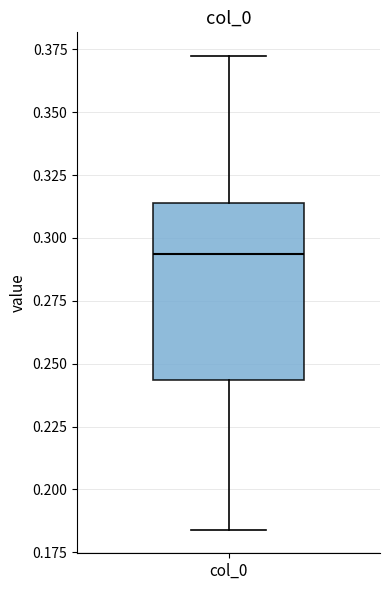

Transcribe this box plot: give where the median line is, the range the box spans, and where the two whiskers end, as read against the y-axis. The values are not printed on the chart, so give them approximately, as read against the axis.

median 0.295, box 0.245 to 0.315, whiskers 0.185 to 0.370